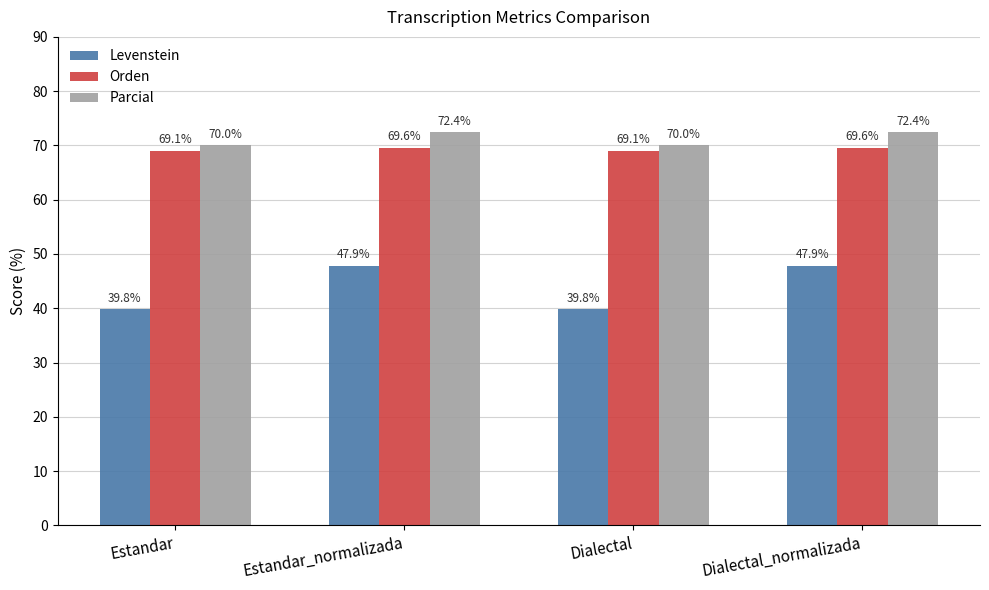

What is the greatest value displayed?

72.4